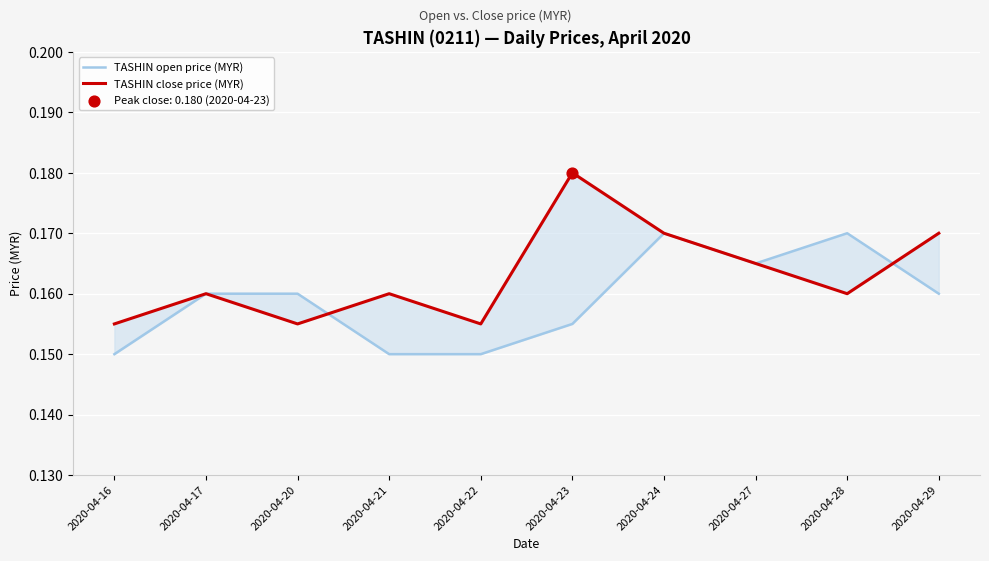

Which series contains the lowest Y value?

TASHIN open price (MYR)